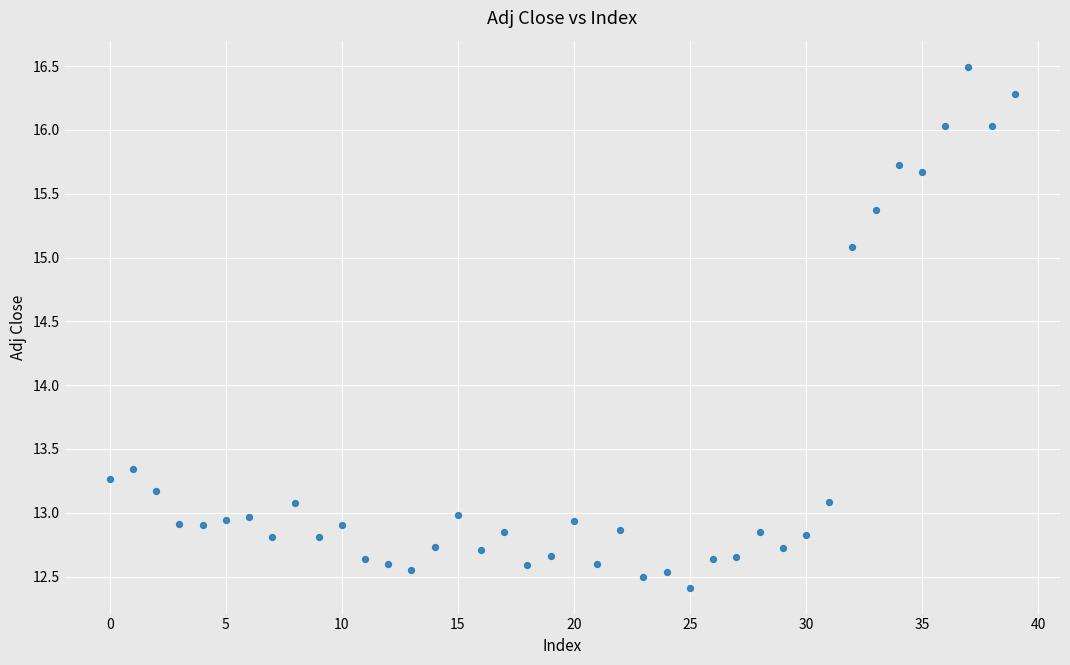

What is the range of Y values (max minus min)?

4.1